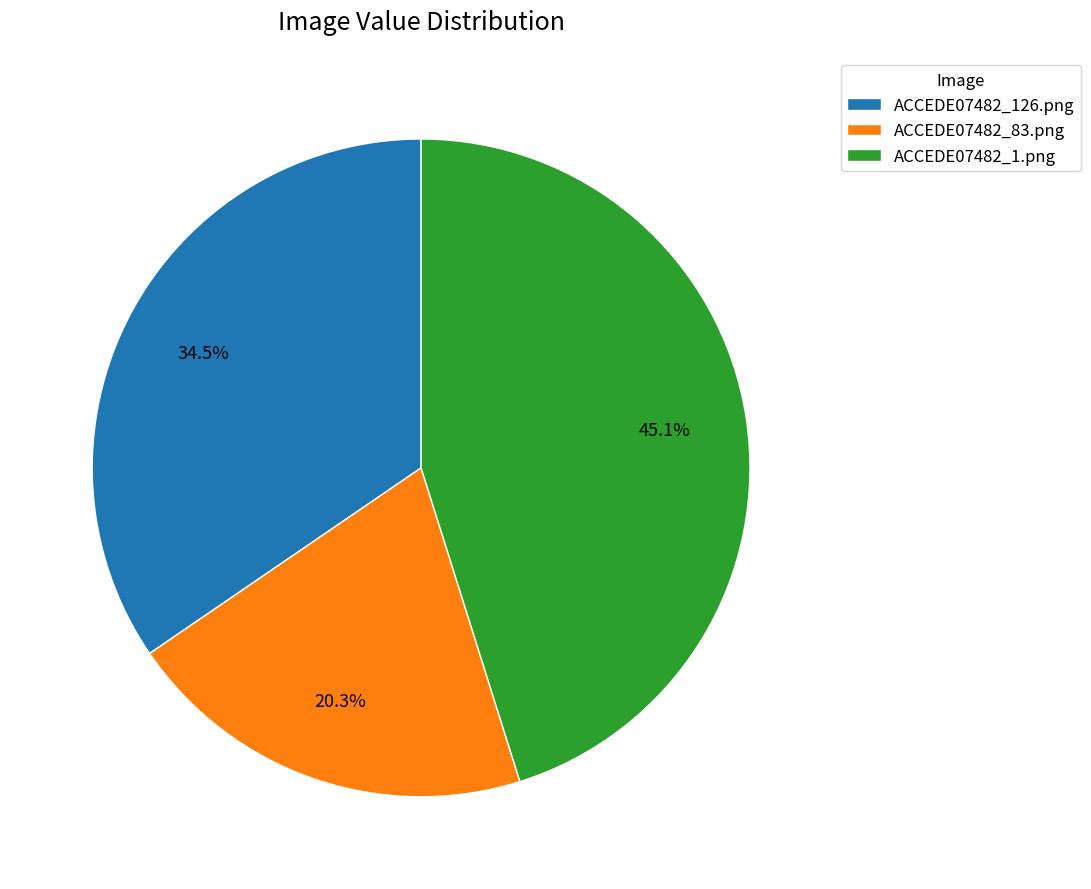

Is it true that ACCEDE07482_1.png is 45% of the pie?

True